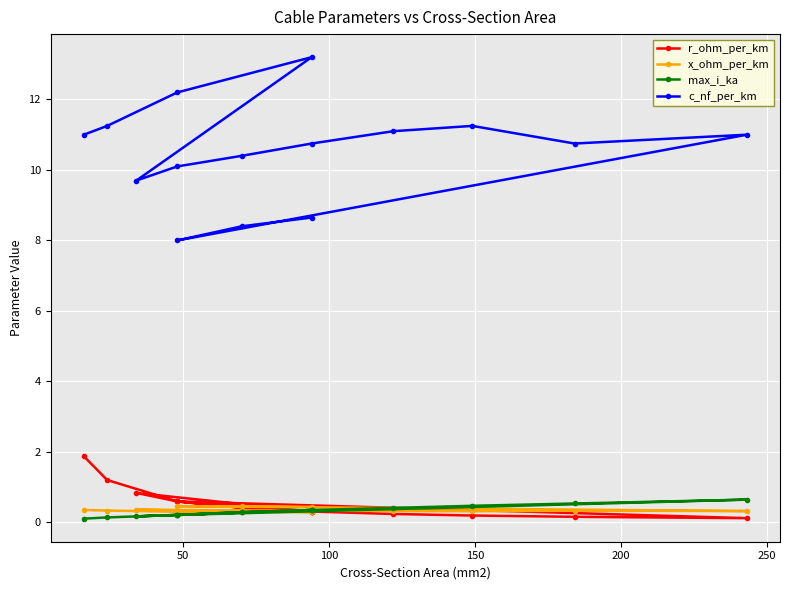

Reading right to left, extract all data points from this chart.

r_ohm_per_km: 0.3	0.4	0.6	0.1	0.2	0.2	0.2	0.3	0.4	0.6	0.8	0.3	0.6	1.2	1.9
x_ohm_per_km: 0.4	0.5	0.5	0.3	0.3	0.3	0.3	0.3	0.3	0.3	0.4	0.3	0.3	0.3	0.3
max_i_ka: 0.3	0.3	0.2	0.6	0.5	0.5	0.4	0.3	0.3	0.2	0.2	0.3	0.2	0.1	0.1
c_nf_per_km: 8.7	8.4	8.0	11.0	10.8	11.2	11.1	10.8	10.4	10.1	9.7	13.2	12.2	11.2	11.0